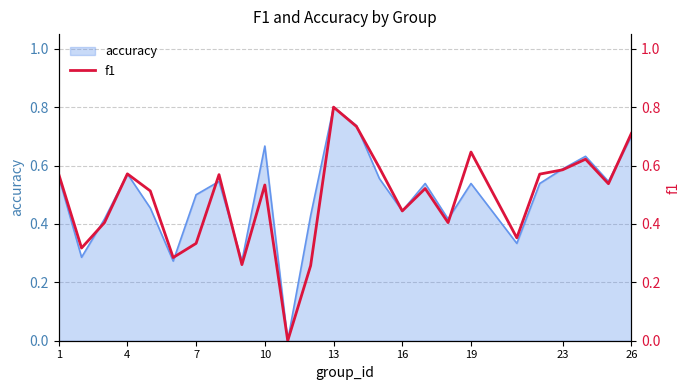

What is the value of the 6th point from the left?

0.3